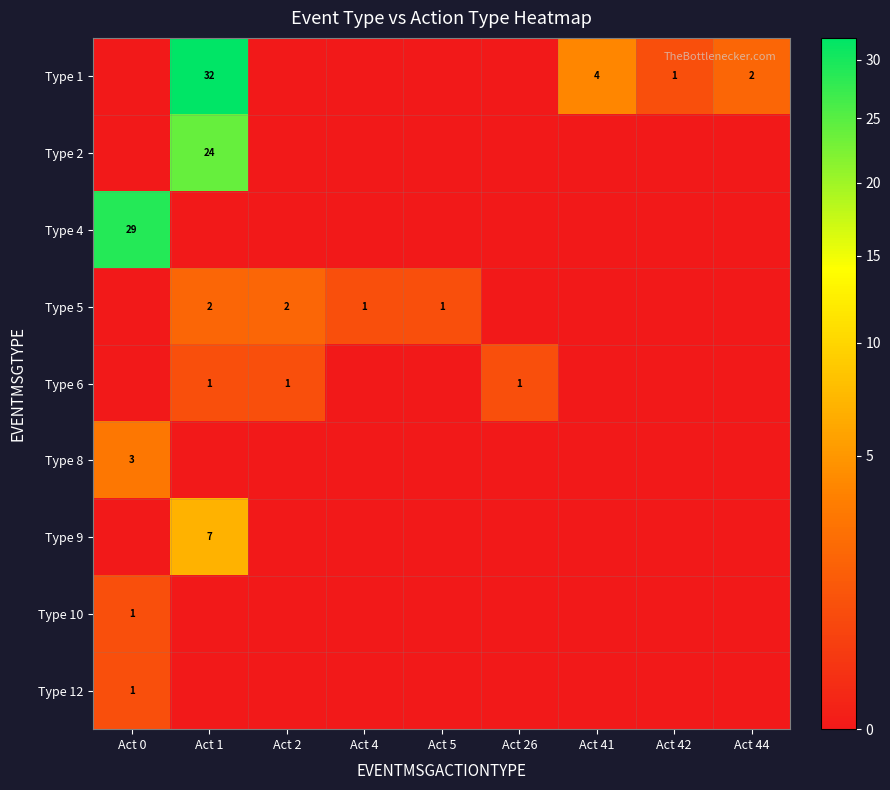

The row_0 series shows -21 at Act 4. True or false?

False